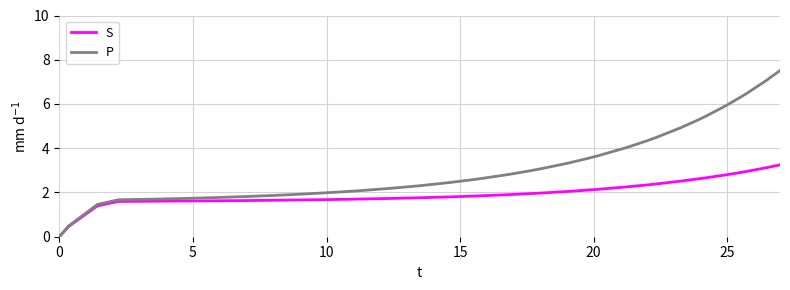

What is the maximum value shown in the chart?

7.5